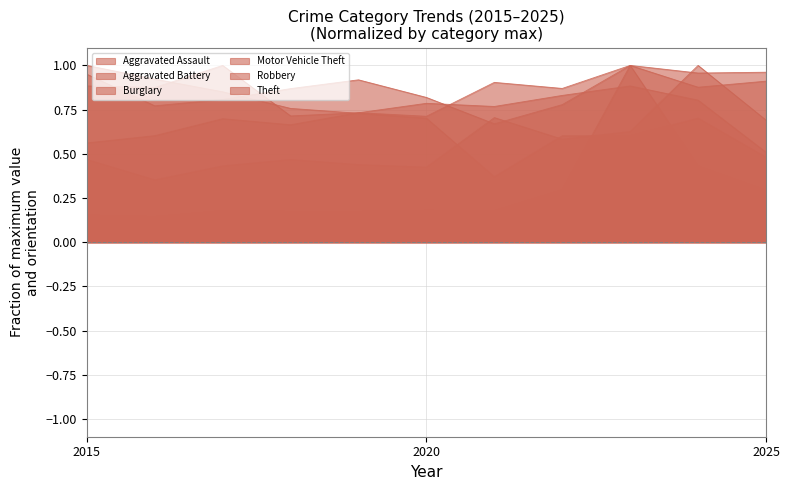

What is the average value of the Robbery series?

0.8